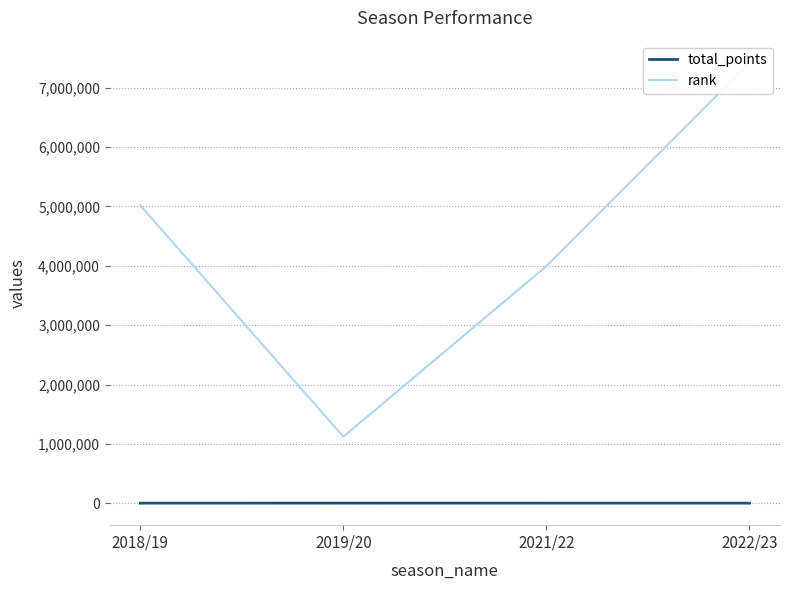

List the series in order of their overall mean, highest first.

rank, total_points